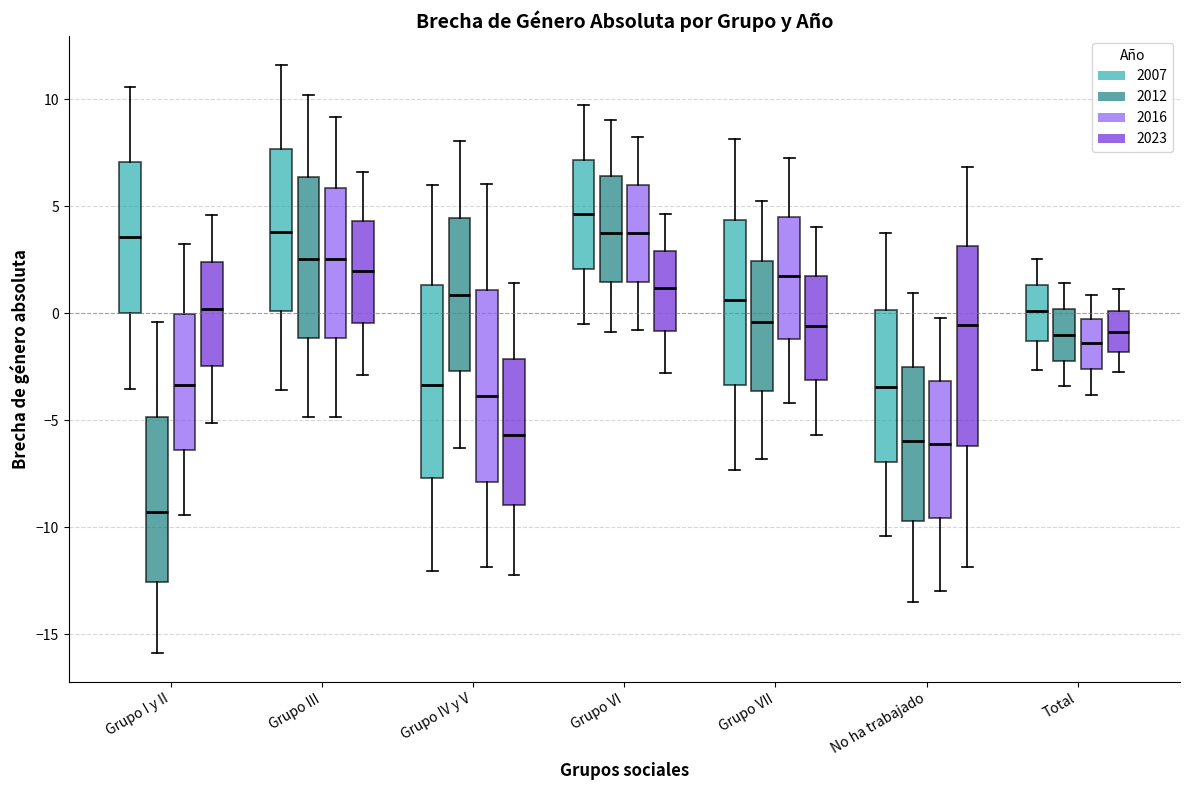

Reading left to right, transcribe this box plot: for each box, give where its median line is, the range the box spans, and where its two whiskers end, as read against the y-axis. The values are not printed on the chart, so give them approximately, as read against the axis.

Grupo I y II (2007): median 3.5, box 0.0 to 7.0, whiskers -3.5 to 10.5
Grupo I y II (2012): median -9.5, box -12.5 to -5.0, whiskers -16.0 to -0.5
Grupo I y II (2016): median -3.5, box -6.5 to 0.0, whiskers -9.5 to 3.0
Grupo I y II (2023): median 0.0, box -2.5 to 2.5, whiskers -5.0 to 4.5
Grupo III (2007): median 4.0, box 0.0 to 7.5, whiskers -3.5 to 11.5
Grupo III (2012): median 2.5, box -1.0 to 6.5, whiskers -5.0 to 10.0
Grupo III (2016): median 2.5, box -1.0 to 6.0, whiskers -5.0 to 9.0
Grupo III (2023): median 2.0, box -0.5 to 4.5, whiskers -3.0 to 6.5
Grupo IV y V (2007): median -3.5, box -7.5 to 1.5, whiskers -12.0 to 6.0
Grupo IV y V (2012): median 1.0, box -2.5 to 4.5, whiskers -6.5 to 8.0
Grupo IV y V (2016): median -4.0, box -8.0 to 1.0, whiskers -12.0 to 6.0
Grupo IV y V (2023): median -5.5, box -9.0 to -2.0, whiskers -12.0 to 1.5
Grupo VI (2007): median 4.5, box 2.0 to 7.0, whiskers -0.5 to 9.5
Grupo VI (2012): median 4.0, box 1.5 to 6.5, whiskers -1.0 to 9.0
Grupo VI (2016): median 3.5, box 1.5 to 6.0, whiskers -1.0 to 8.0
Grupo VI (2023): median 1.0, box -1.0 to 3.0, whiskers -3.0 to 4.5
Grupo VII (2007): median 0.5, box -3.5 to 4.5, whiskers -7.5 to 8.0
Grupo VII (2012): median -0.5, box -3.5 to 2.5, whiskers -7.0 to 5.5
Grupo VII (2016): median 1.5, box -1.0 to 4.5, whiskers -4.0 to 7.5
Grupo VII (2023): median -0.5, box -3.0 to 1.5, whiskers -5.5 to 4.0
No ha trabajado (2007): median -3.5, box -7.0 to 0.0, whiskers -10.5 to 4.0
No ha trabajado (2012): median -6.0, box -9.5 to -2.5, whiskers -13.5 to 1.0
No ha trabajado (2016): median -6.0, box -9.5 to -3.0, whiskers -13.0 to 0.0
No ha trabajado (2023): median -0.5, box -6.0 to 3.0, whiskers -12.0 to 7.0
Total (2007): median 0.0, box -1.5 to 1.5, whiskers -2.5 to 2.5
Total (2012): median -1.0, box -2.0 to 0.0, whiskers -3.5 to 1.5
Total (2016): median -1.5, box -2.5 to -0.5, whiskers -4.0 to 1.0
Total (2023): median -1.0, box -2.0 to 0.0, whiskers -3.0 to 1.0